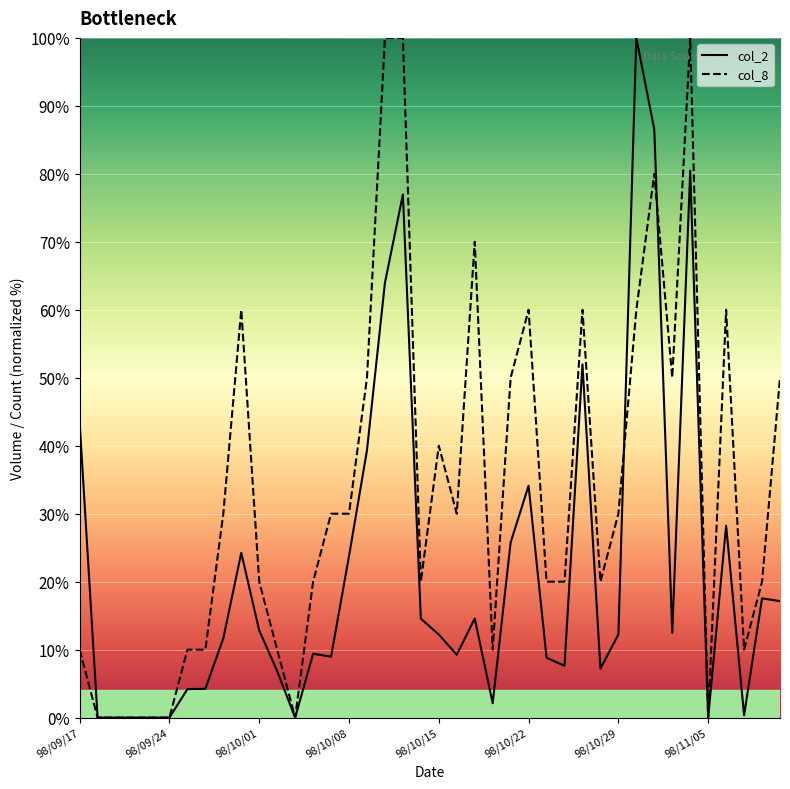

At which label does col_8 first exceed 30?

98/09/30